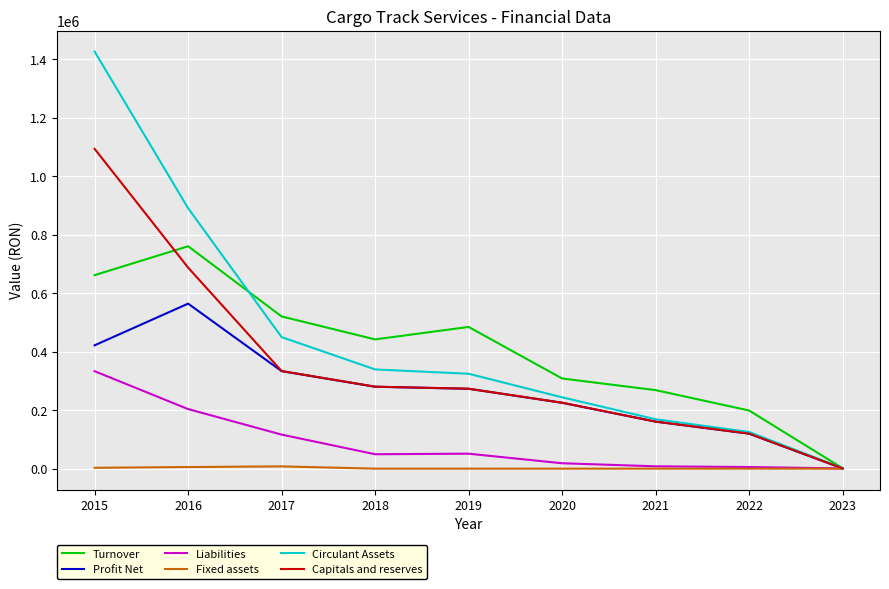

Which series has the largest range (max minus min)?

Circulant Assets